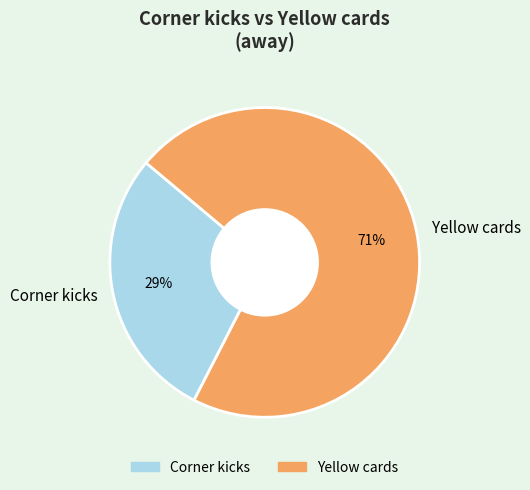

Is there a majority slice in this chart?

Yes